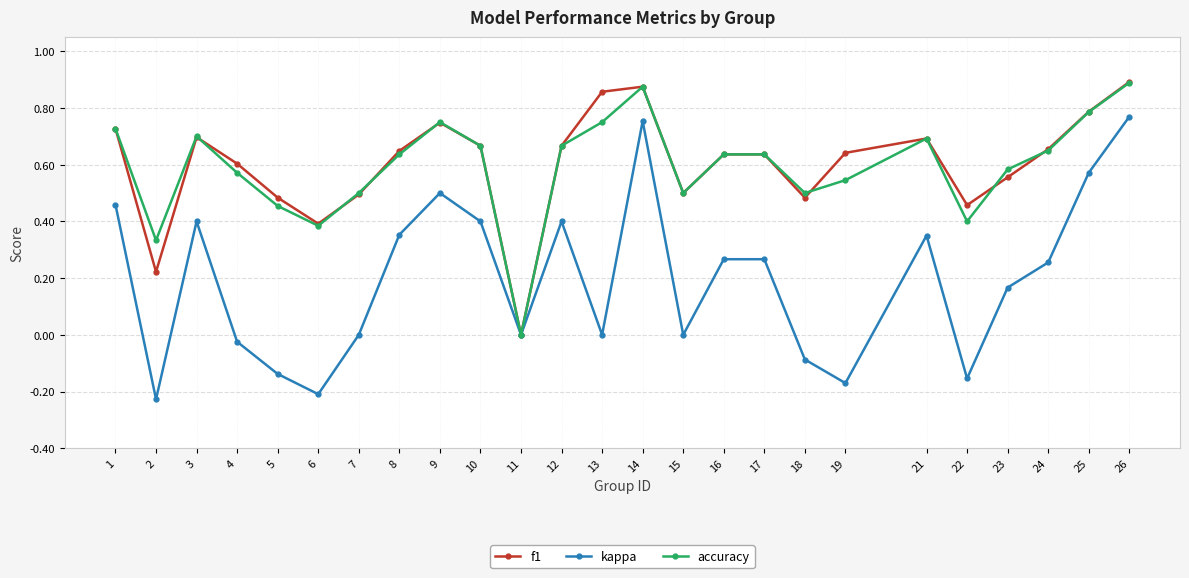

Is this an area chart (filled region under the line)?

No